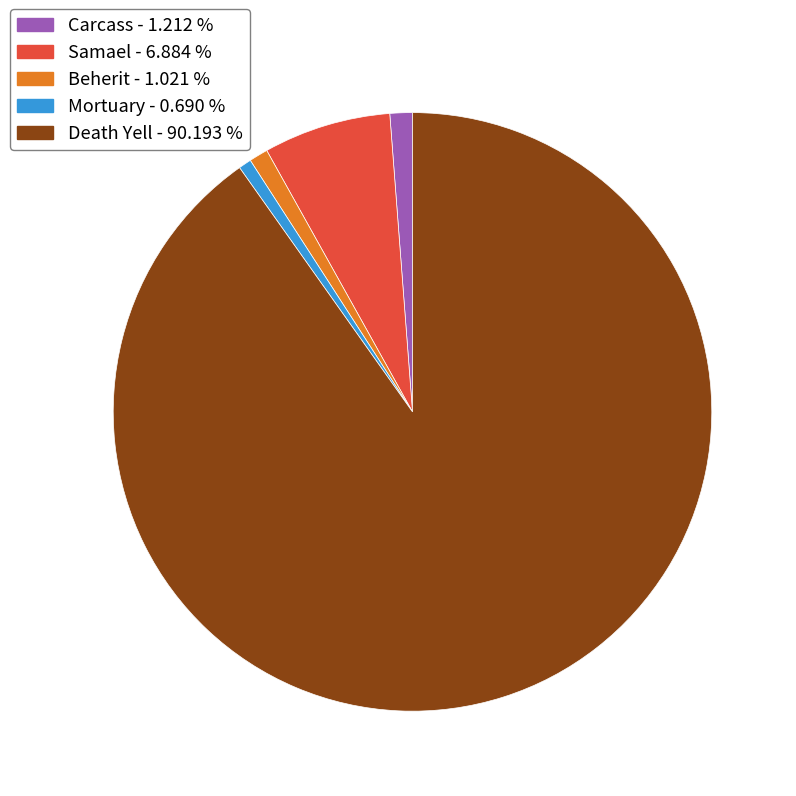

Which slice is the largest?

Death Yell